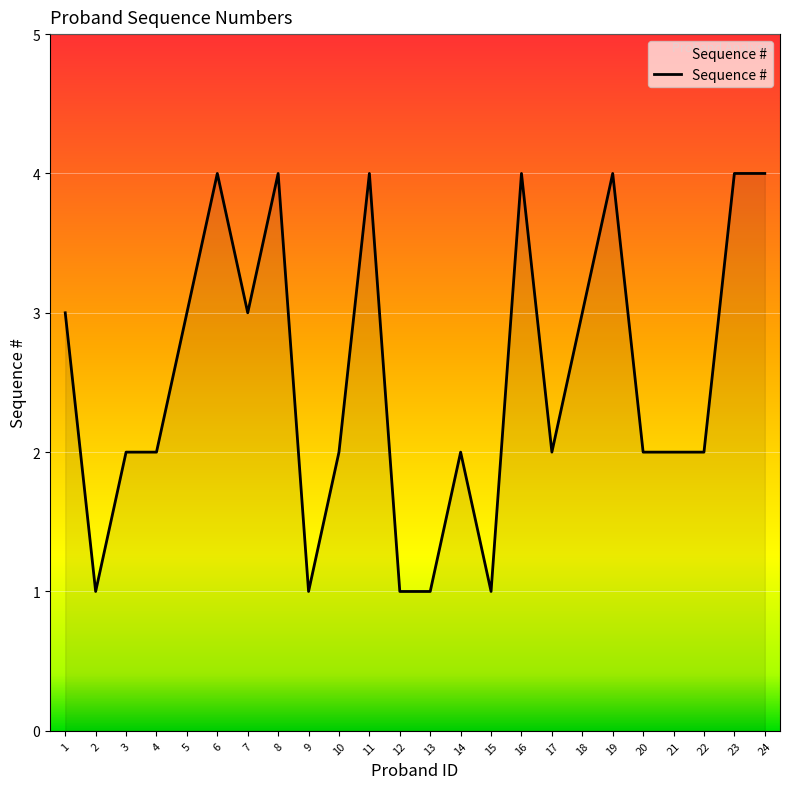

Is it true that the value at 6 is 3?

False